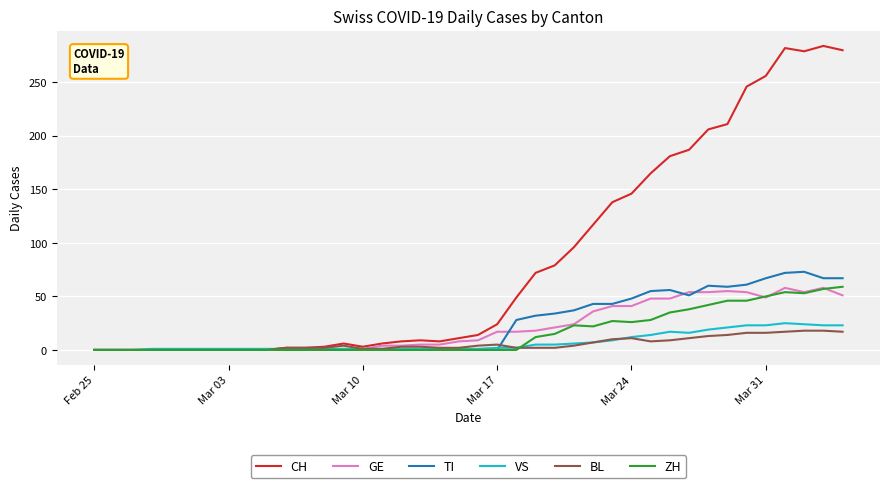

Which series has the widest spread of values?

CH